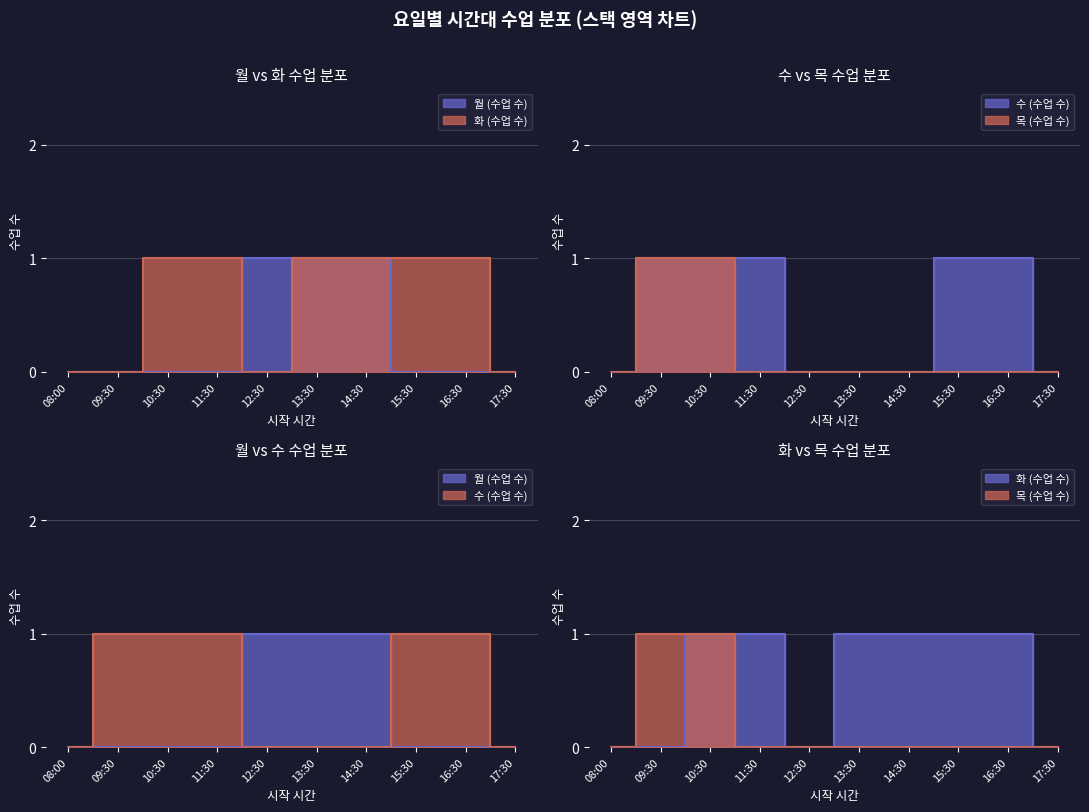

How many values in the 월 (수업 수) series exceed 0?

3